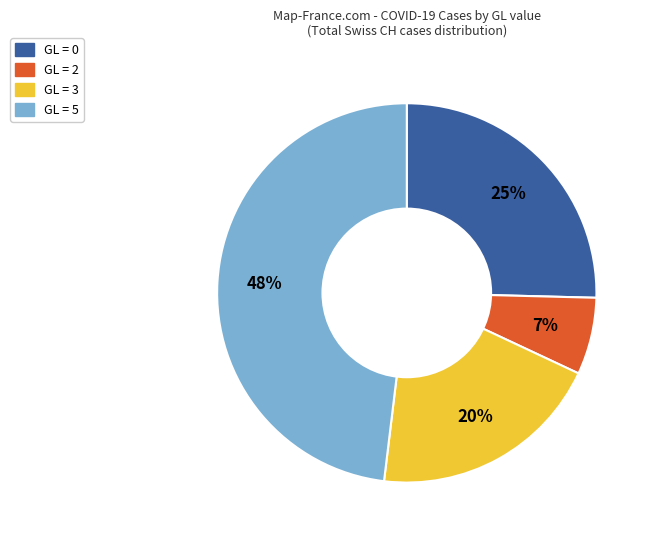

Is there a majority slice in this chart?

No